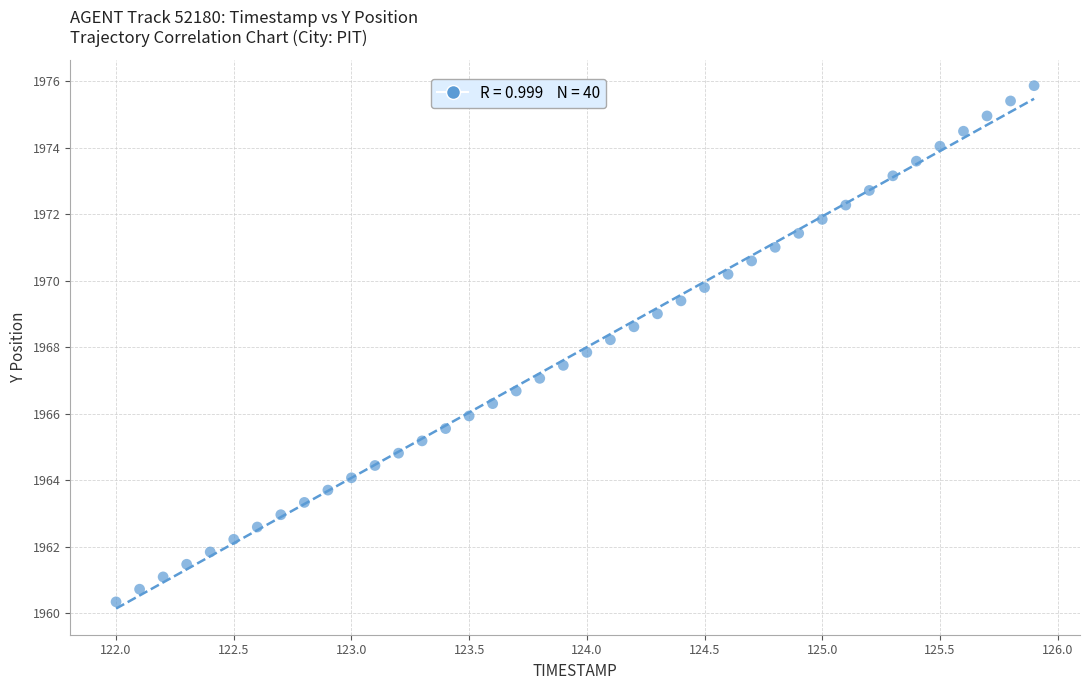

What is the range of X values (max minus min)?

3.9